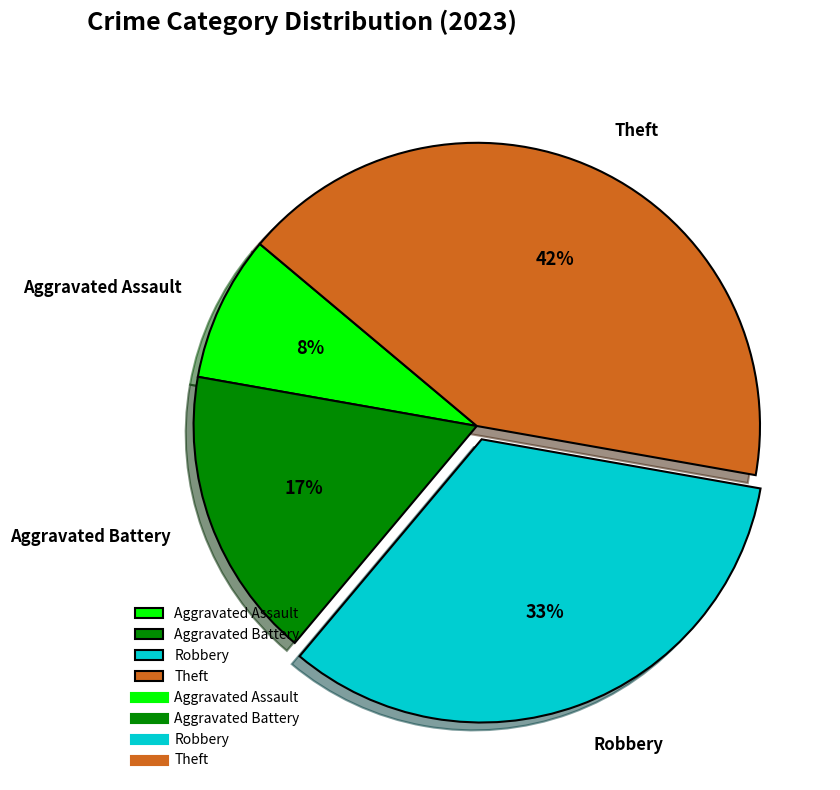

Is there any slice that represents more than half of the pie?

No